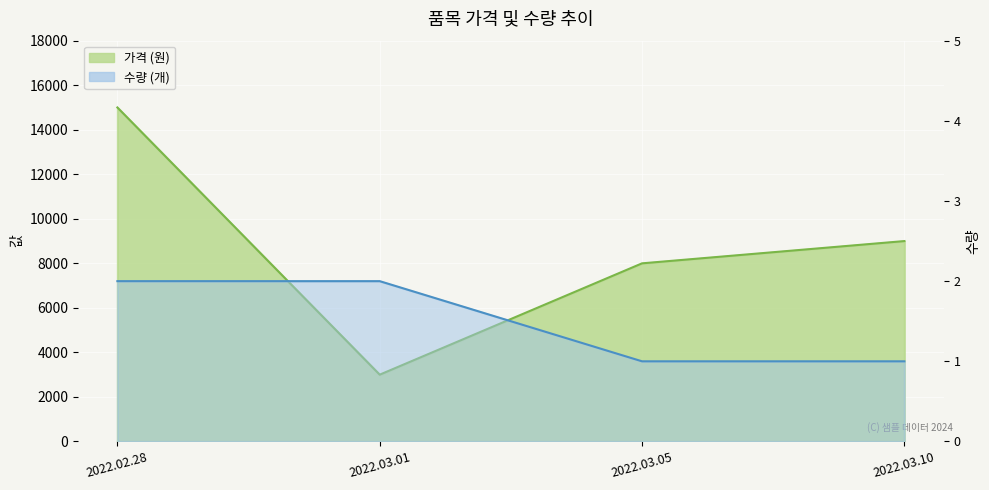

True or false: 가격 has a value of 15000 at 2022.02.28.

True